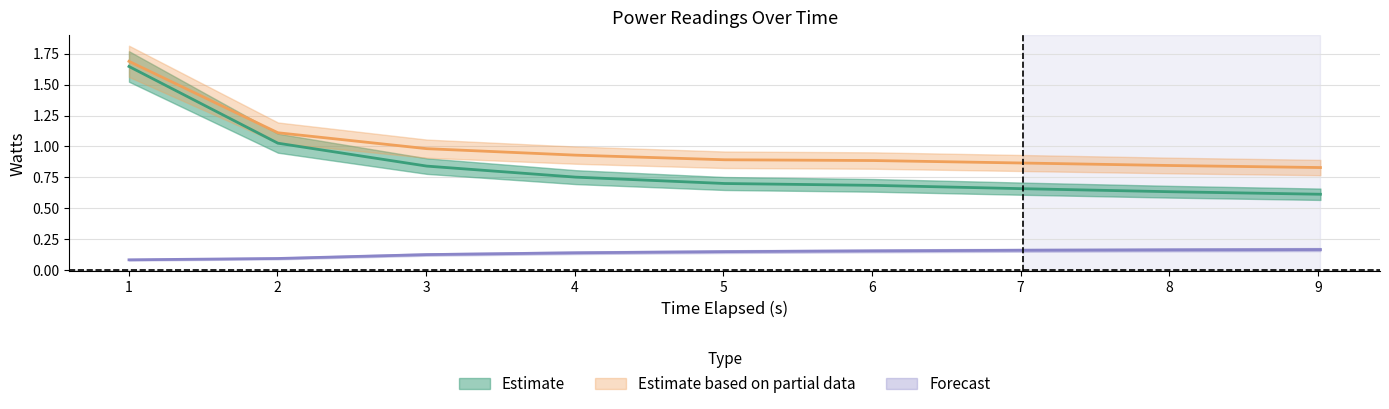

What is the sum of all core_watts values?

7.6